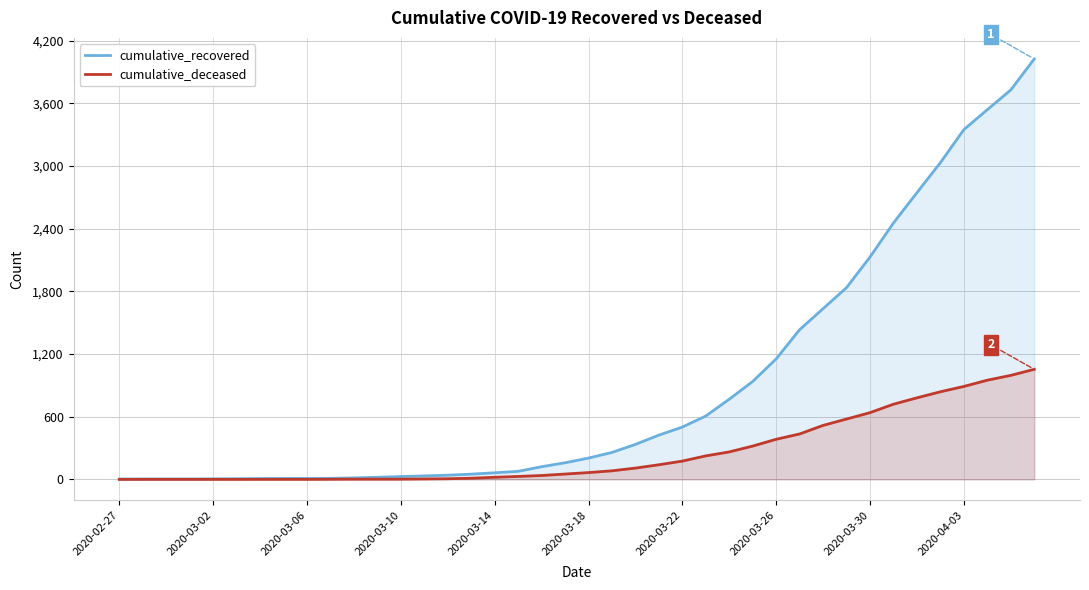

At 2020-04-03, list the series in order from smallest to largest.

cumulative_deceased, cumulative_recovered